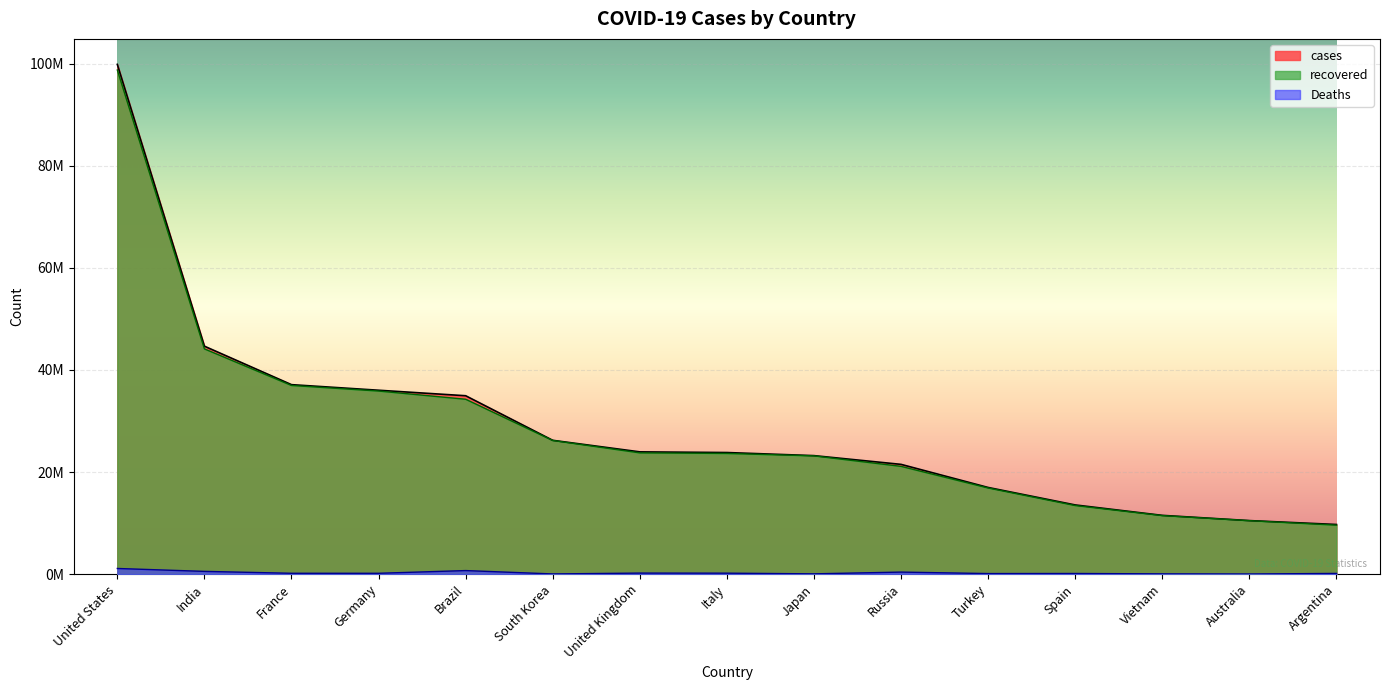

Which series changed the most between France and Italy?

recovered